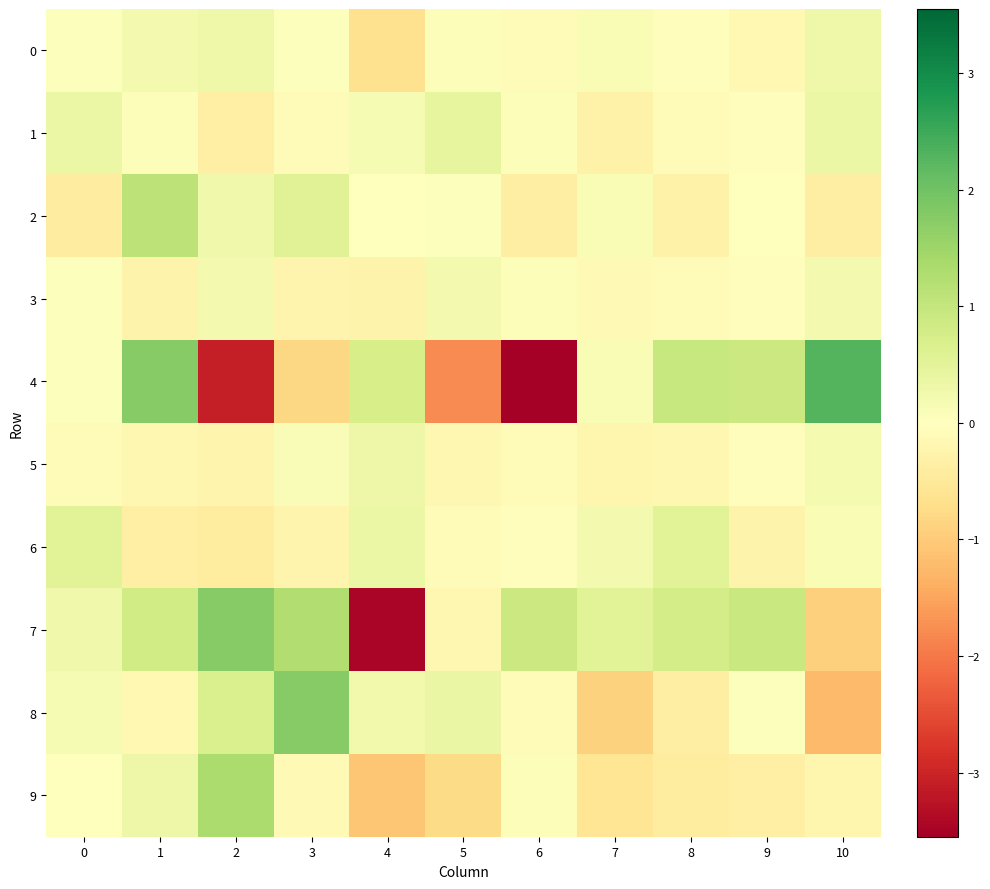

Rank the series by their maximum value, from highest to lowest.

4, 7, 8, 9, 2, 6, 1, 5, 0, 3